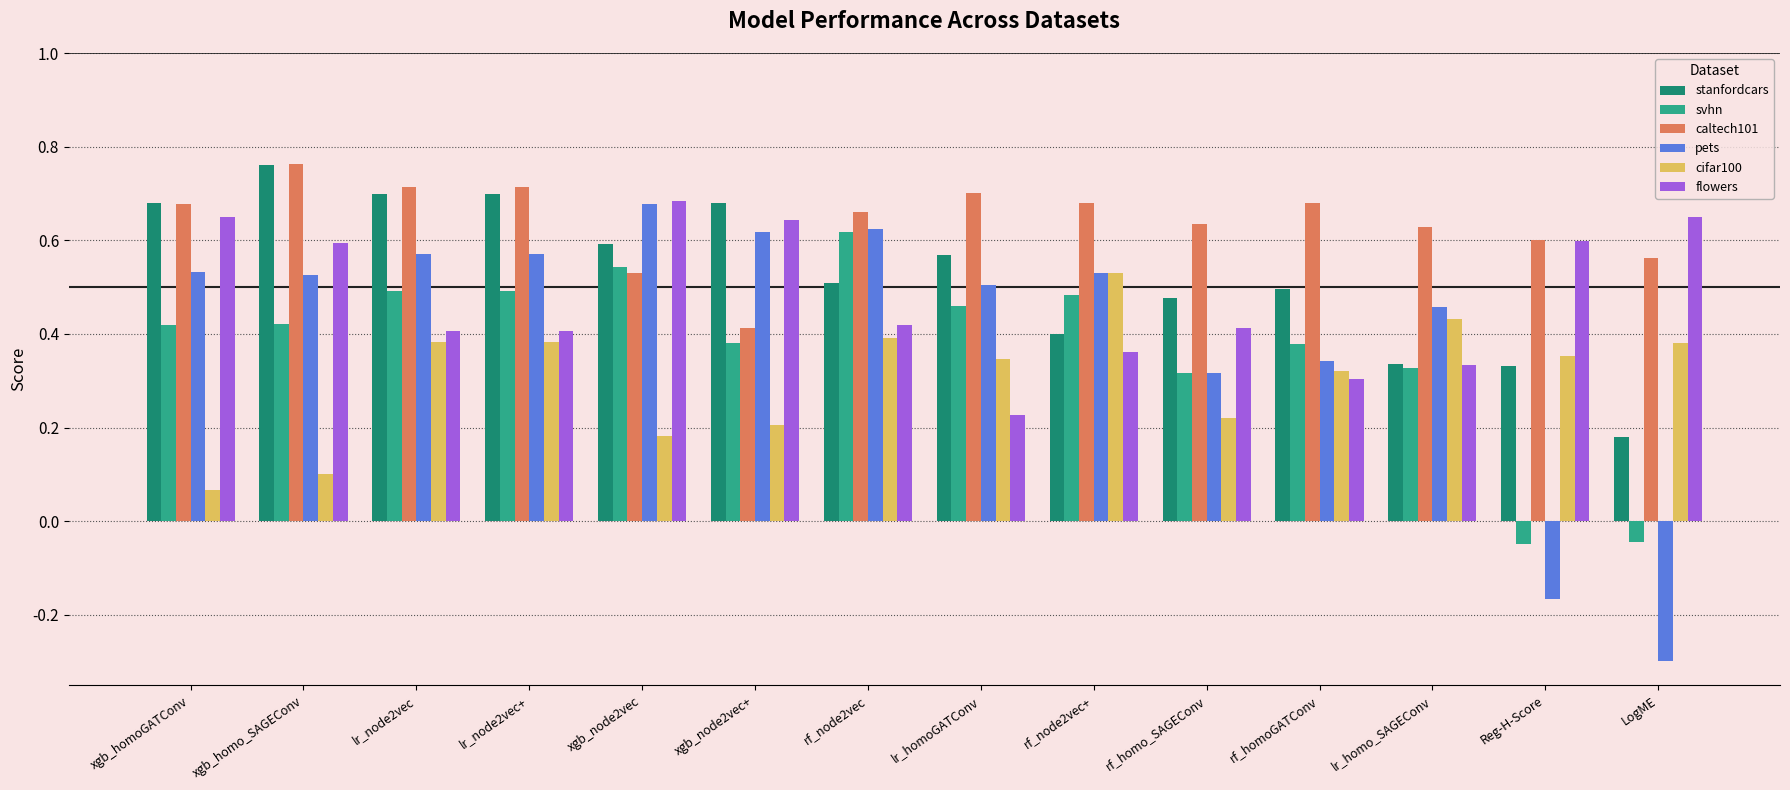

Which series has the largest total across all categories?

caltech101